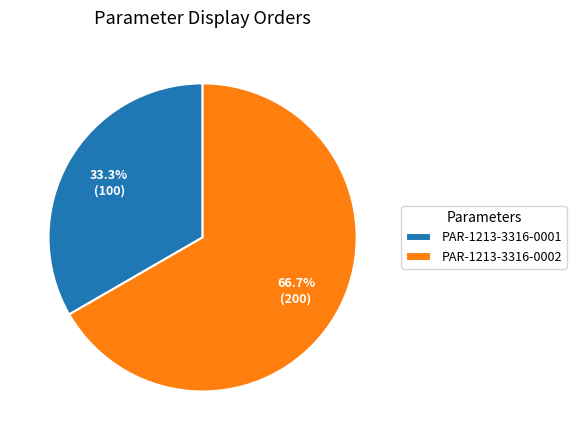

What portion of the pie excludes PAR-1213-3316-0001?

66.7%